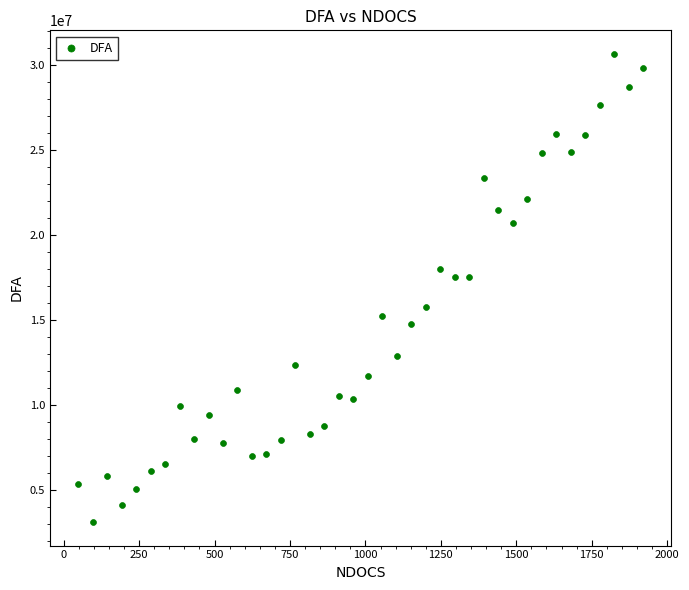

What is the range of Y values (max minus min)?

27540109